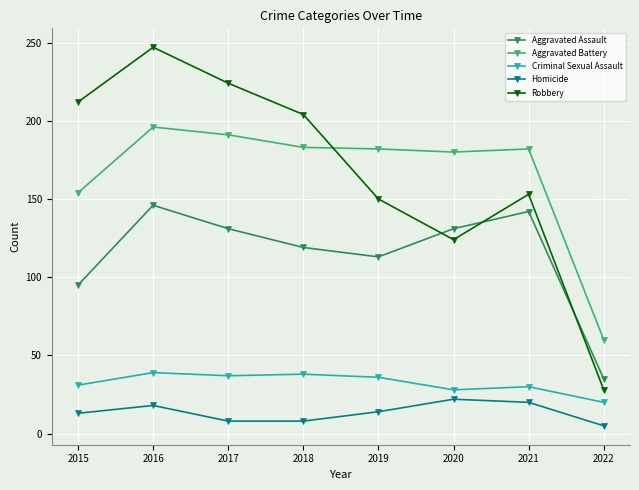

What is the difference between the maximum and second lowest values in the Aggravated Battery series?

42